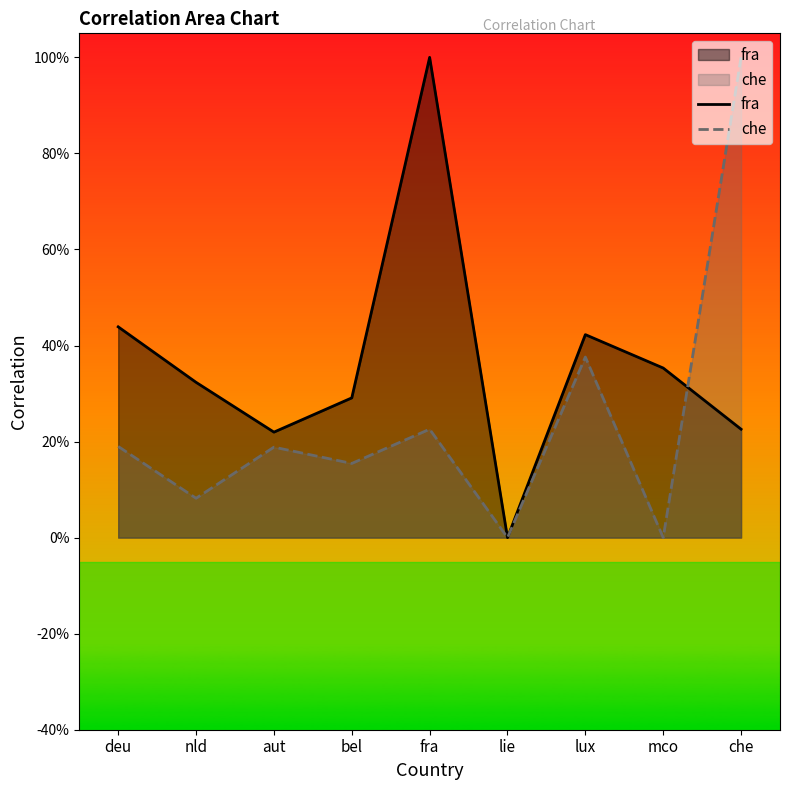

What is the label of the 8th point from the right?

nld